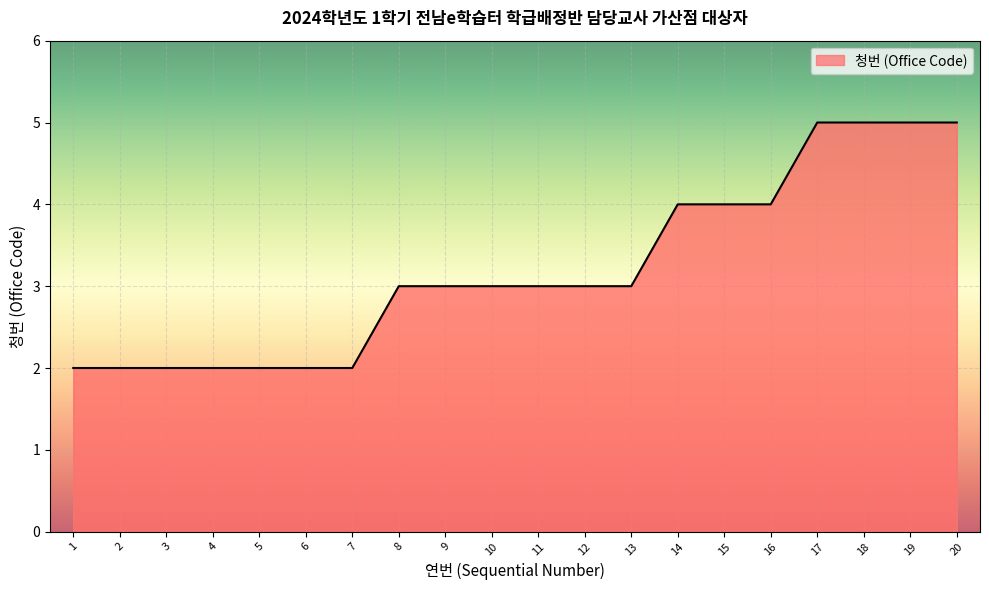

What is the difference between the maximum and minimum values?

3